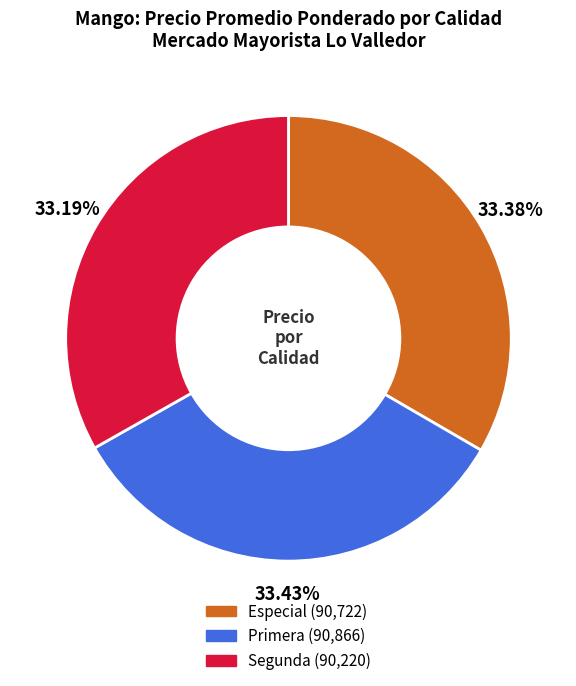

Approximately how many times larger is the value at Especial compared to Segunda?

1.0